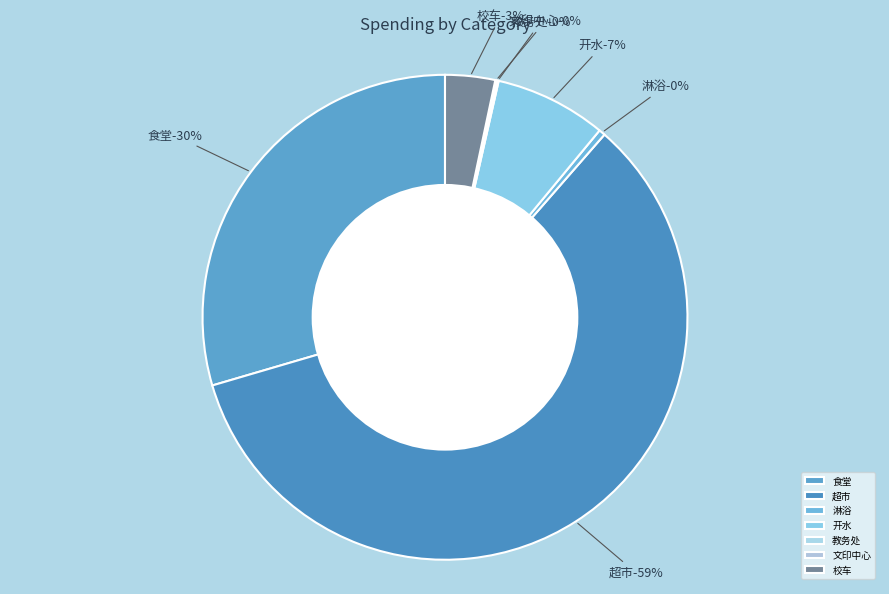

Which has a higher value, 超市 or 校车?

超市